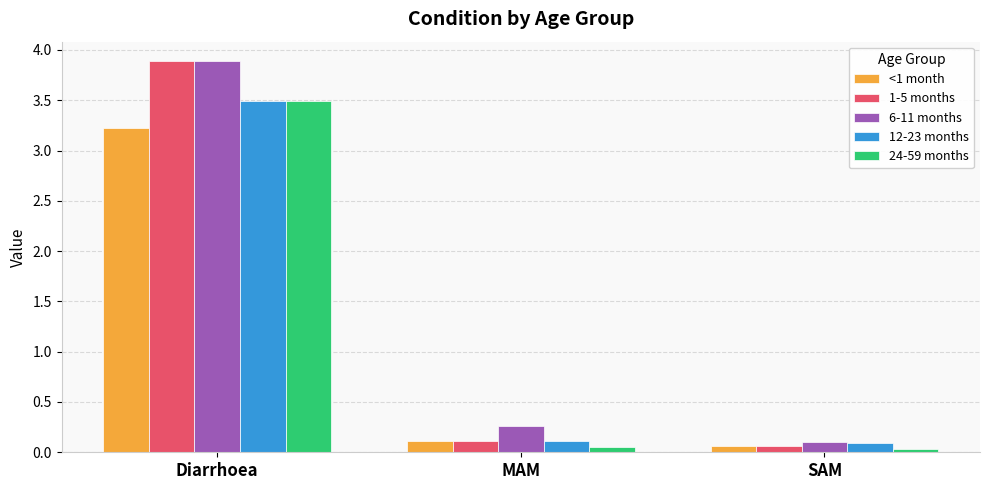

True or false: 12-23 months has a value of 3.5 at Diarrhoea.

True